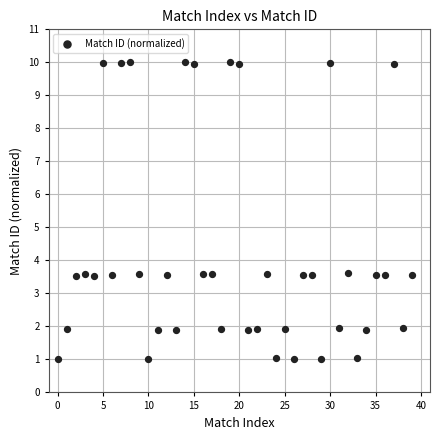

What is the range of Y values (max minus min)?

9.0